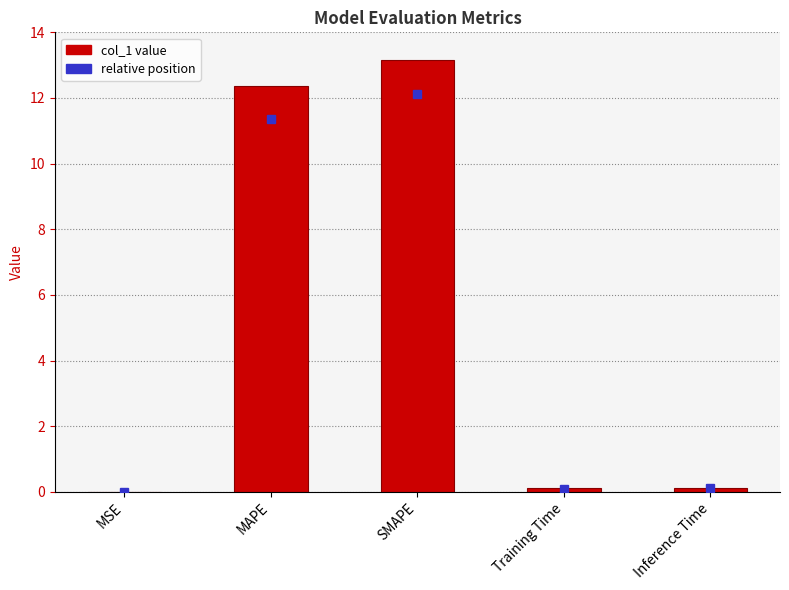

At which category does the chart reach its peak across all series?

SMAPE